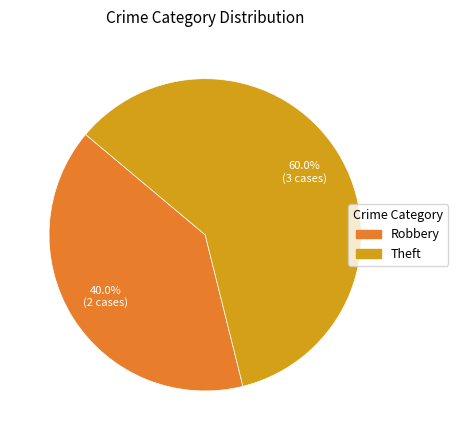

Which slice is the smallest?

Robbery